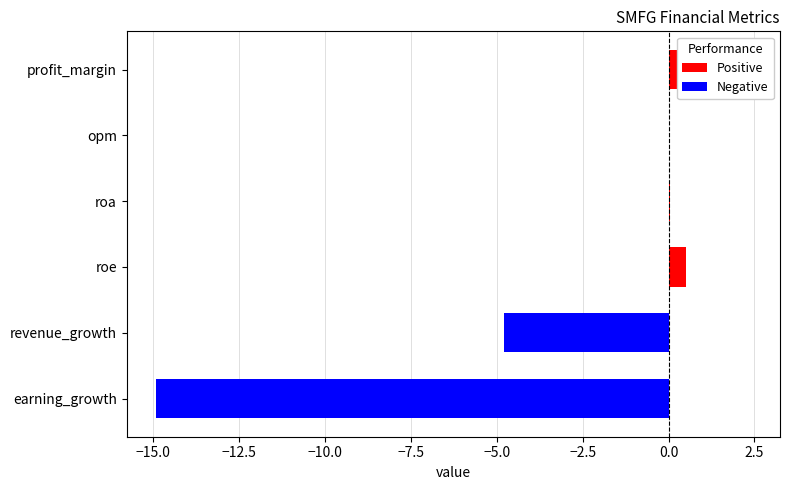

The chart shows a value of -10.6 at opm. True or false?

False